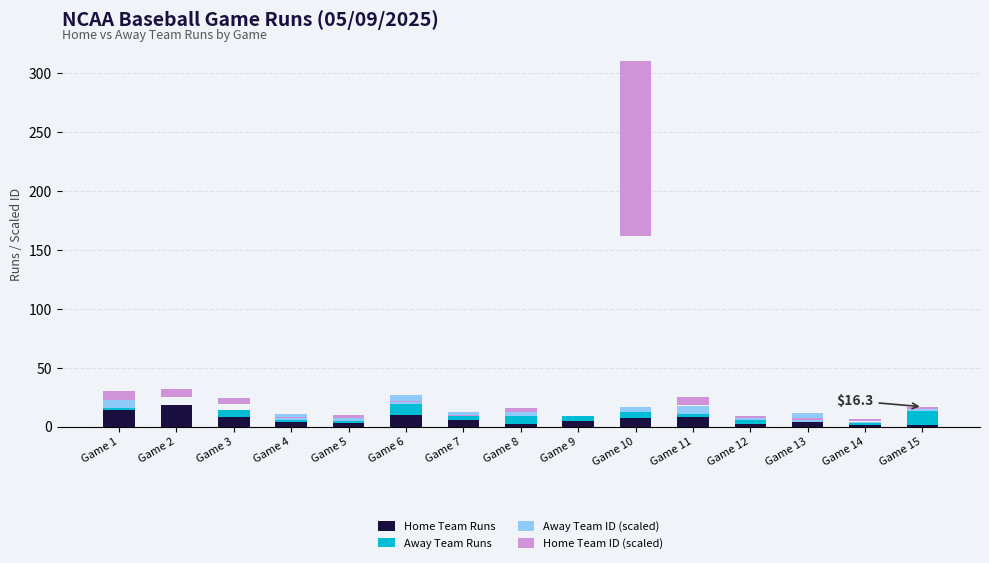

Which category has the highest value across all series?

Game 10